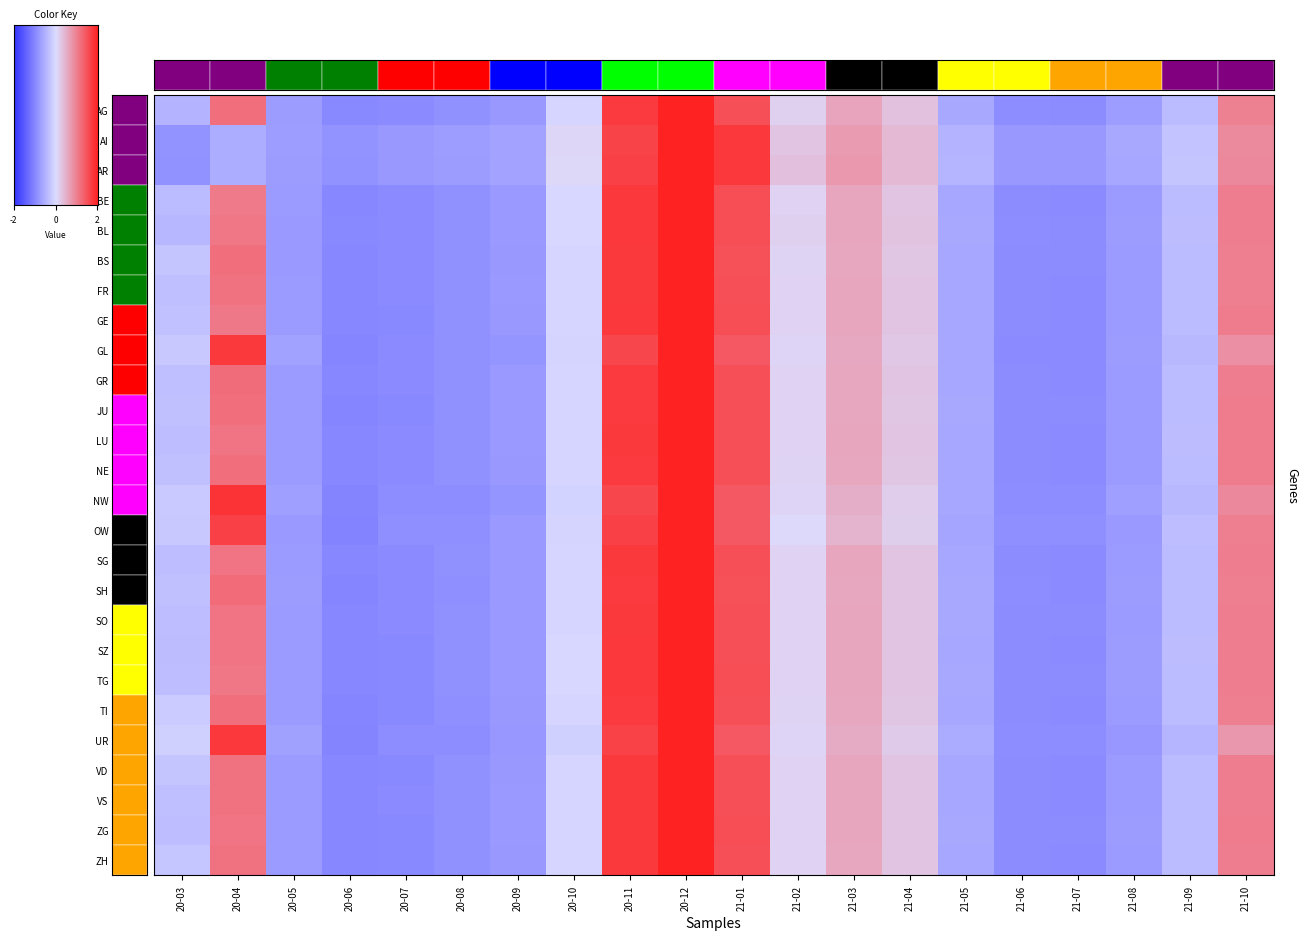

What is the smallest value displayed?

-1.1